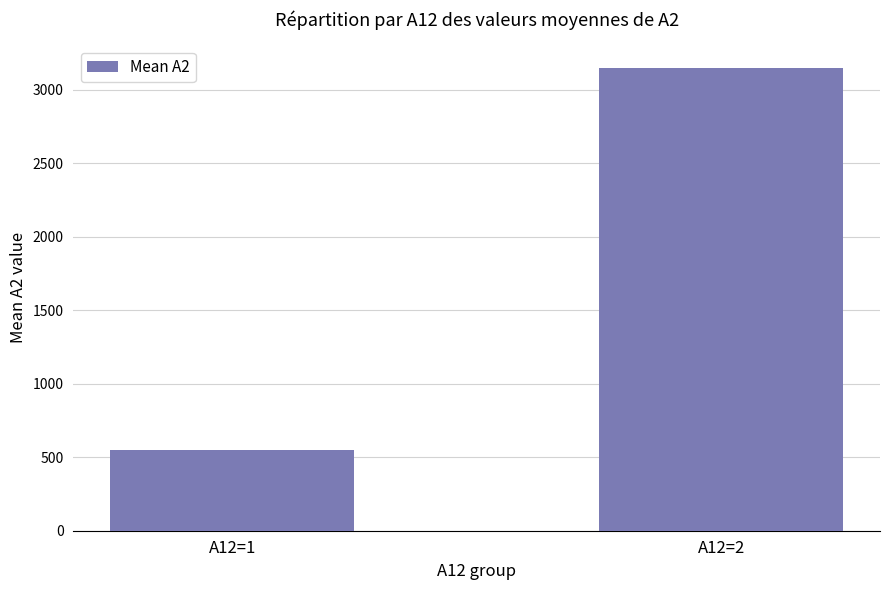

Reading left to right, what are all the values shown in this chart?

546.8	3146.3